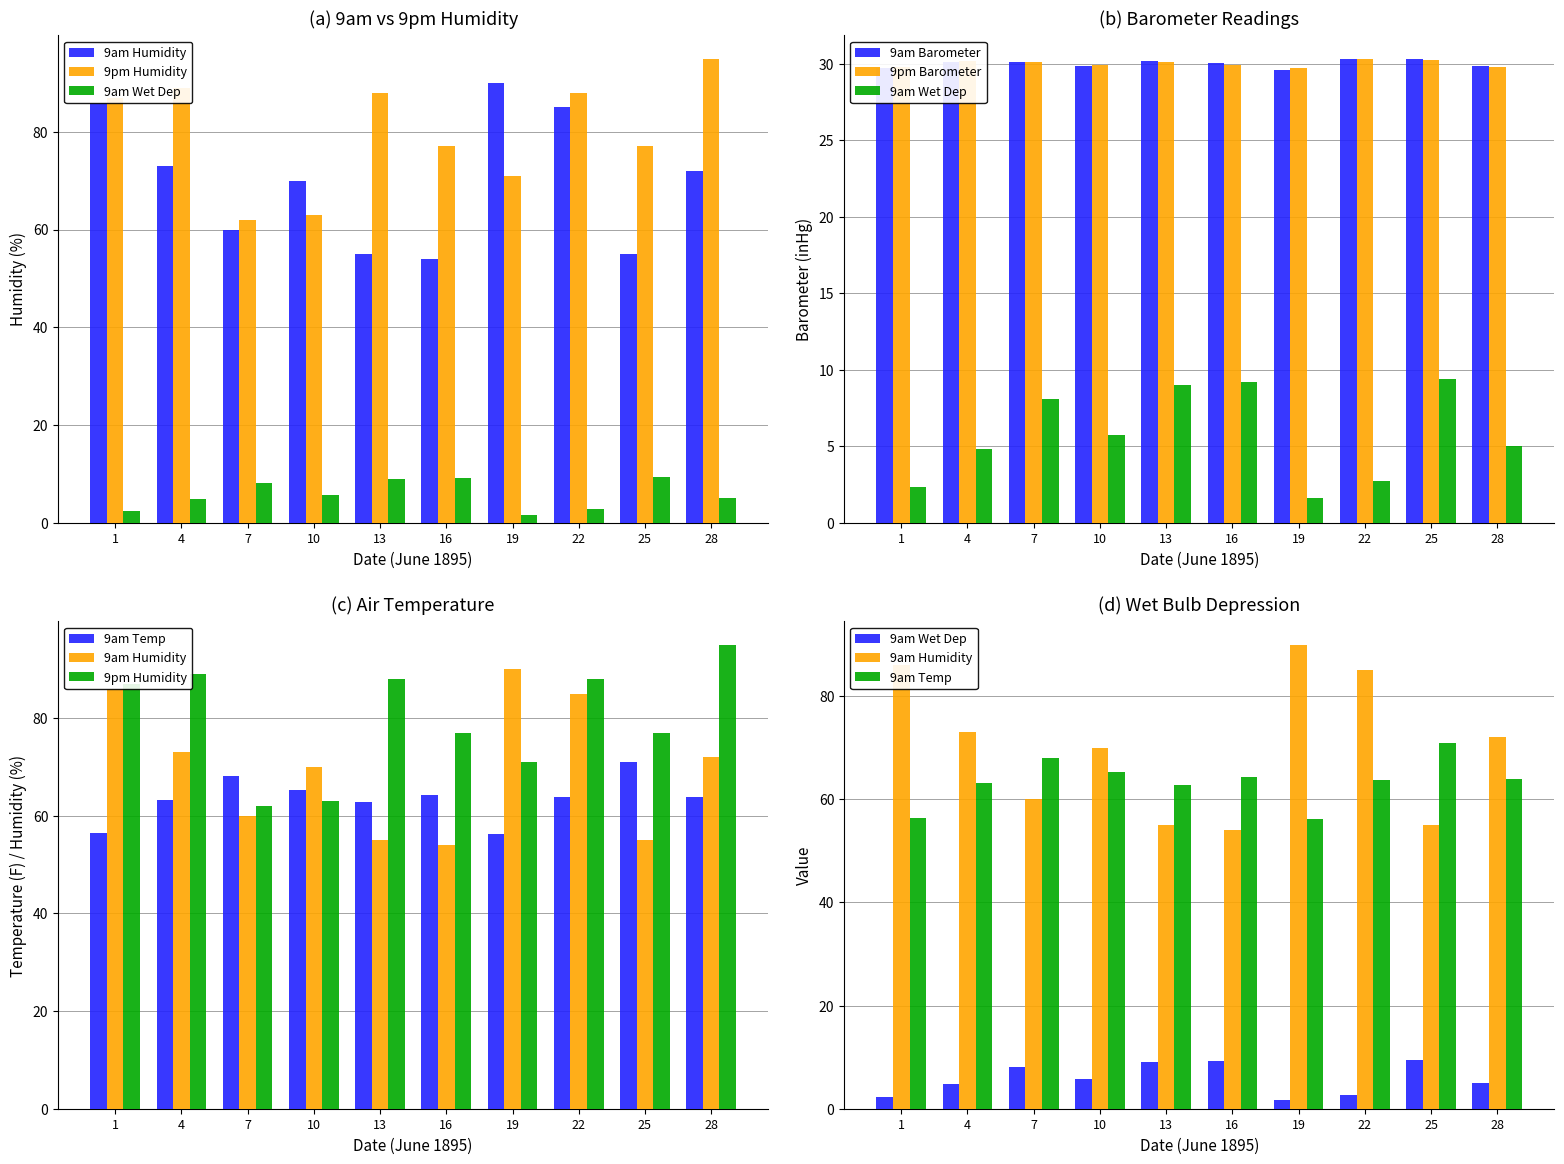

Rank the series at 25 from lowest to highest value.

9am Wet Dep, 9pm Barometer, 9am Barometer, 9am Humidity, 9am Temp, 9pm Humidity